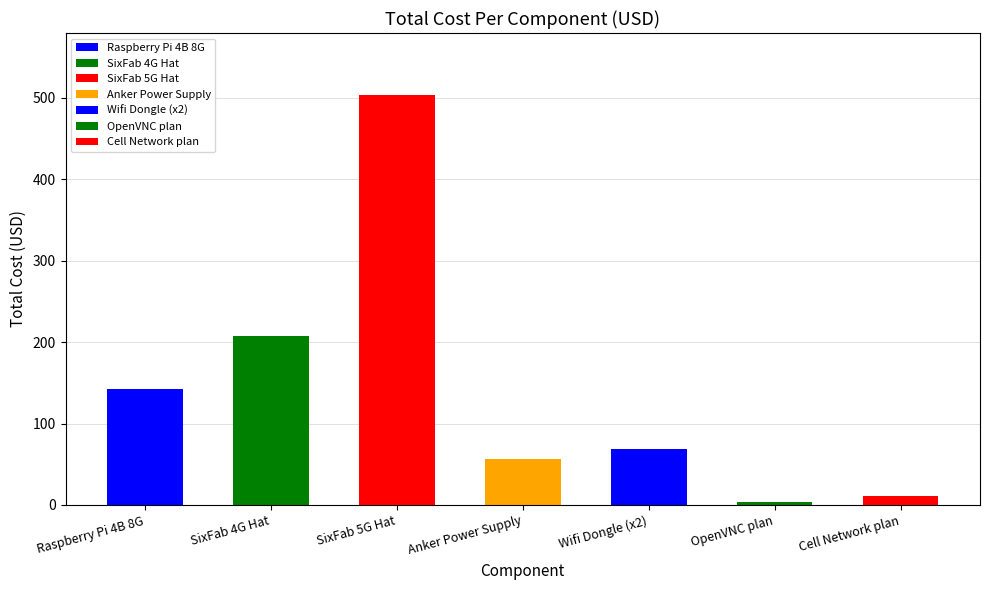

List the labels in order of value, smallest first.

OpenVNC plan, Cell Network plan, Anker Power Supply, Wifi Dongle (x2), Raspberry Pi 4B 8G, SixFab 4G Hat, SixFab 5G Hat